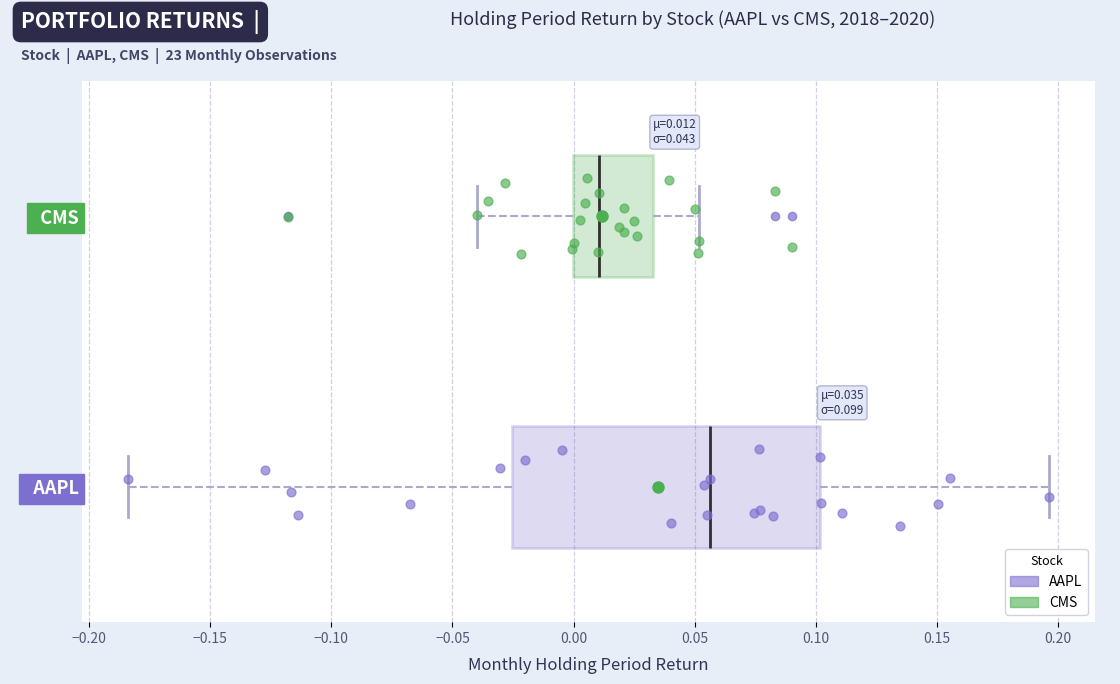

Which box's median line is the furthest to the left?

CMS